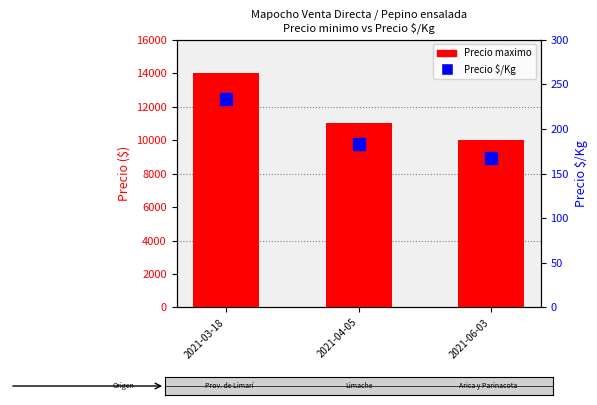

What is the value of the Precio $/Kg bar at the 2nd from the left?

183